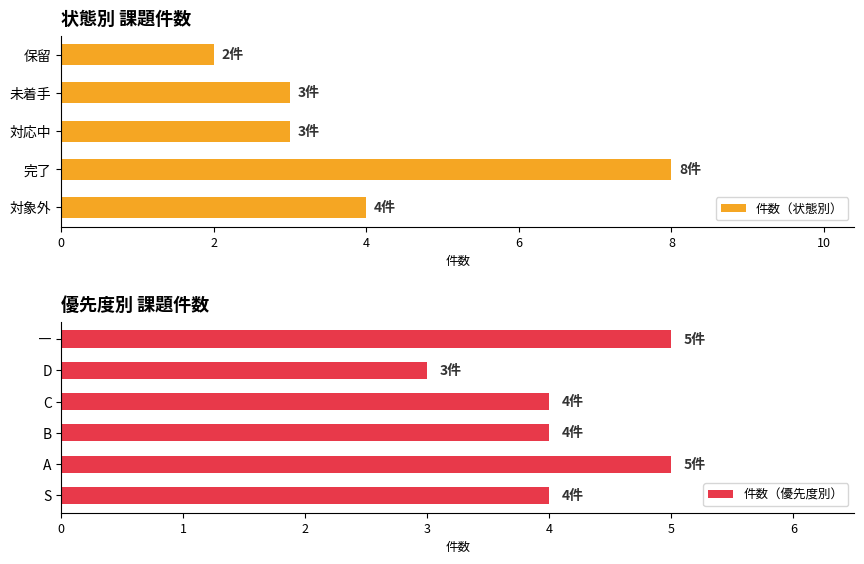

The value of 件数（状態別） at 保留 is 3. True or false?

False